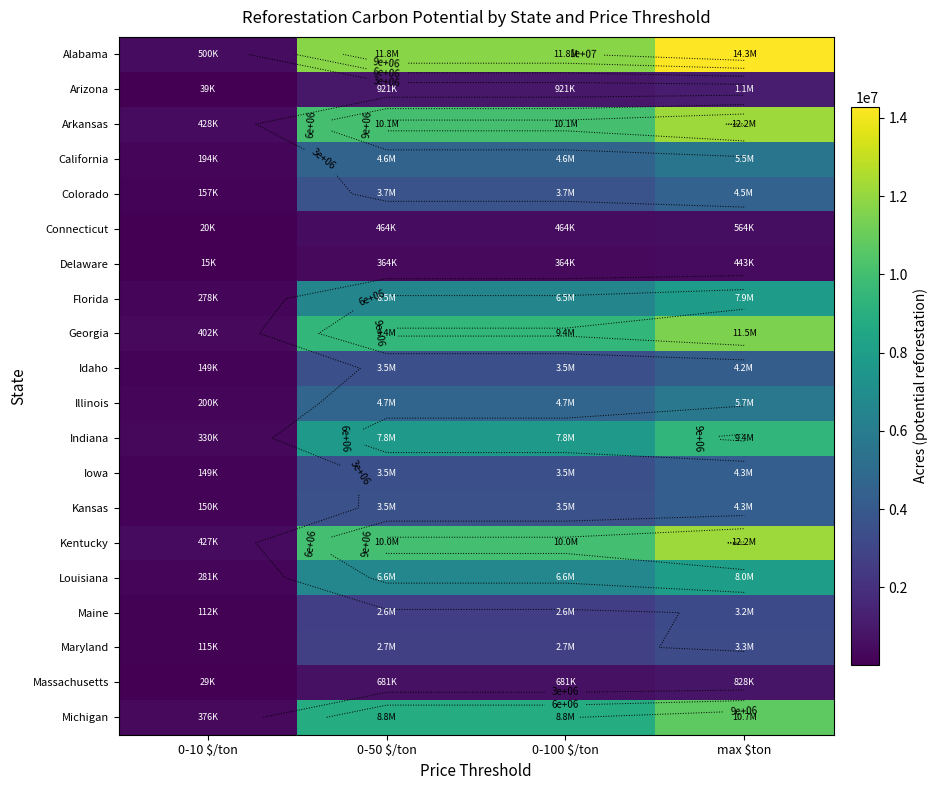

Rank the series by their maximum value, from lowest to highest.

Delaware, Connecticut, Massachusetts, Arizona, Maine, Maryland, Idaho, Iowa, Kansas, Colorado, California, Illinois, Florida, Louisiana, Indiana, Michigan, Georgia, Kentucky, Arkansas, Alabama